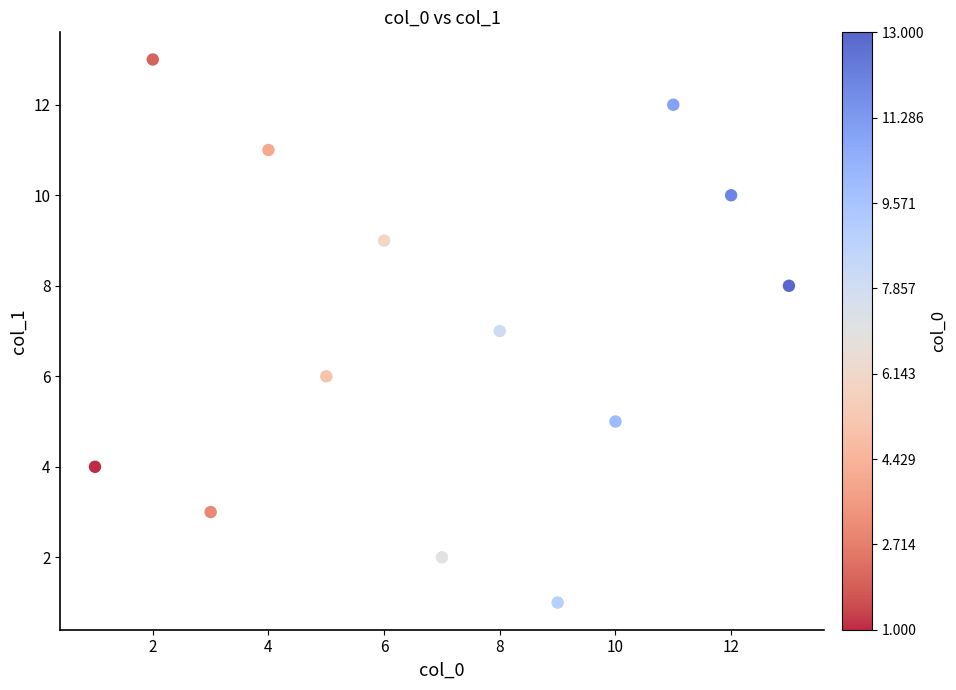

What is the range of Y values (max minus min)?

12